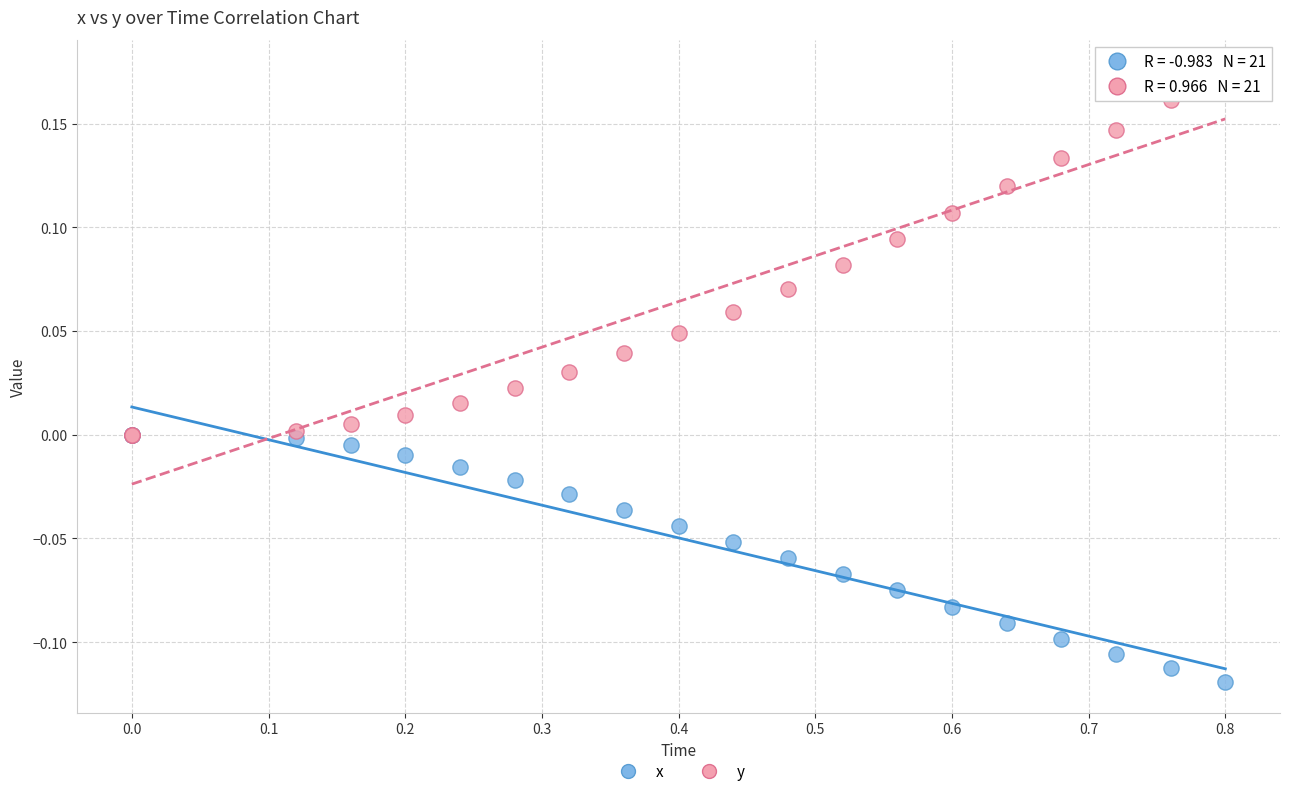

Which series contains the highest Y value?

y